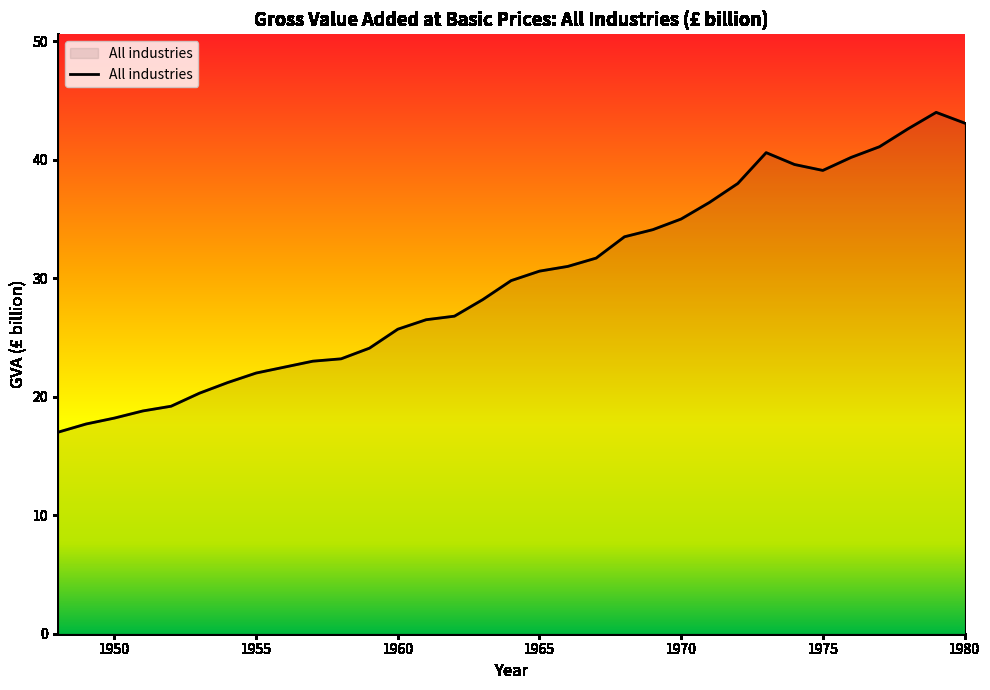

What is the maximum value shown in the chart?

44.0